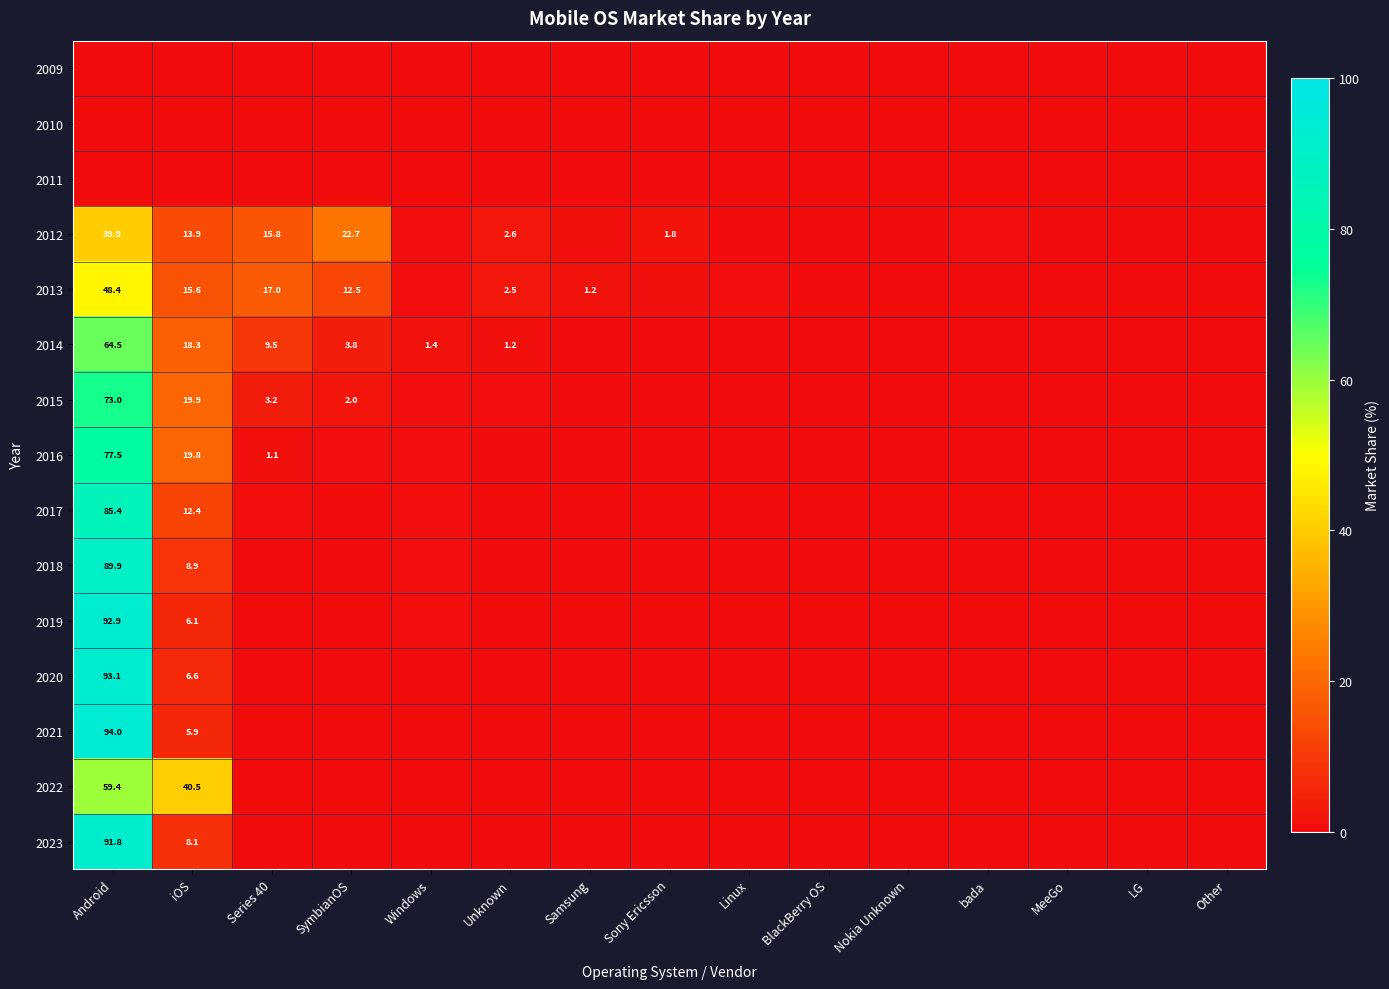

How many categories are shown in the chart?

15